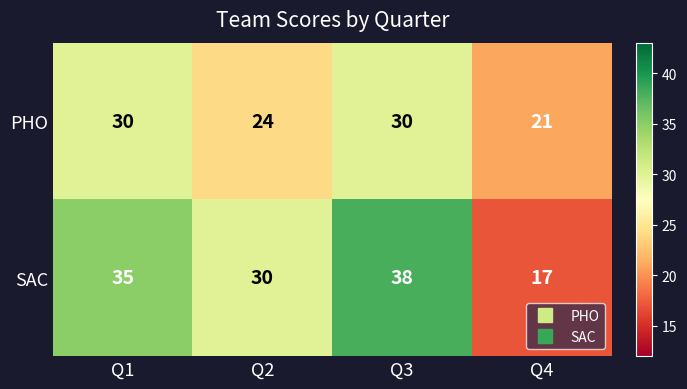

Reading left to right, transcribe all the data shown in this chart.

PHO: 30	24	30	21
SAC: 35	30	38	17